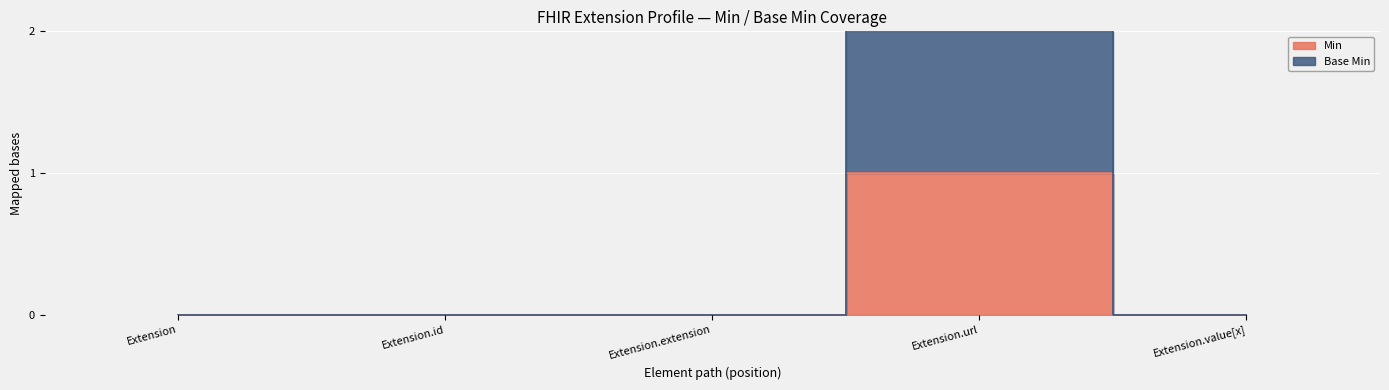

What is the label of the 3rd point from the left?

Extension.extension